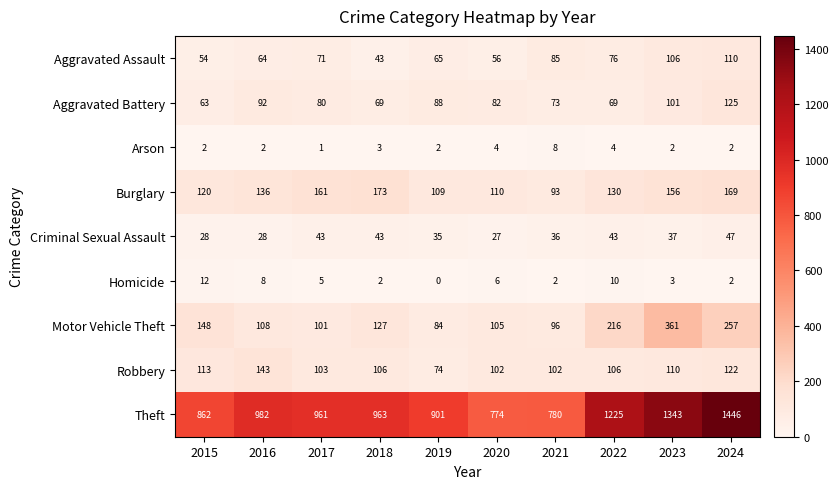

Is it true that Criminal Sexual Assault equals 37 at 2023?

True